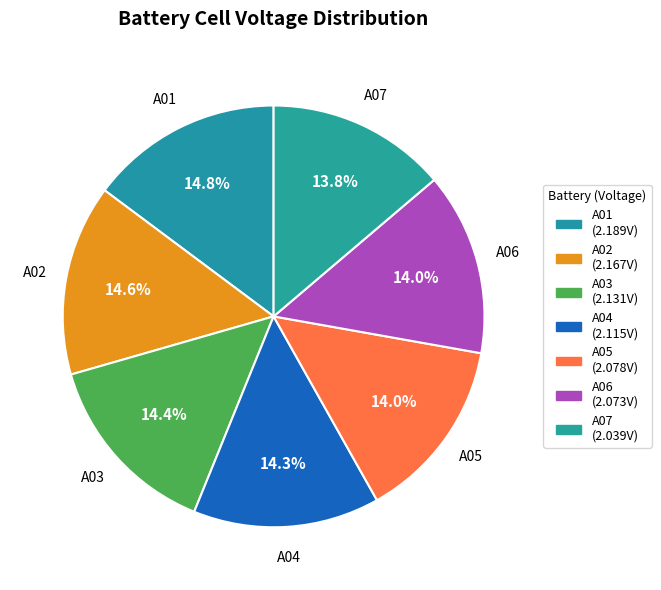

How many segments does this pie chart have?

7